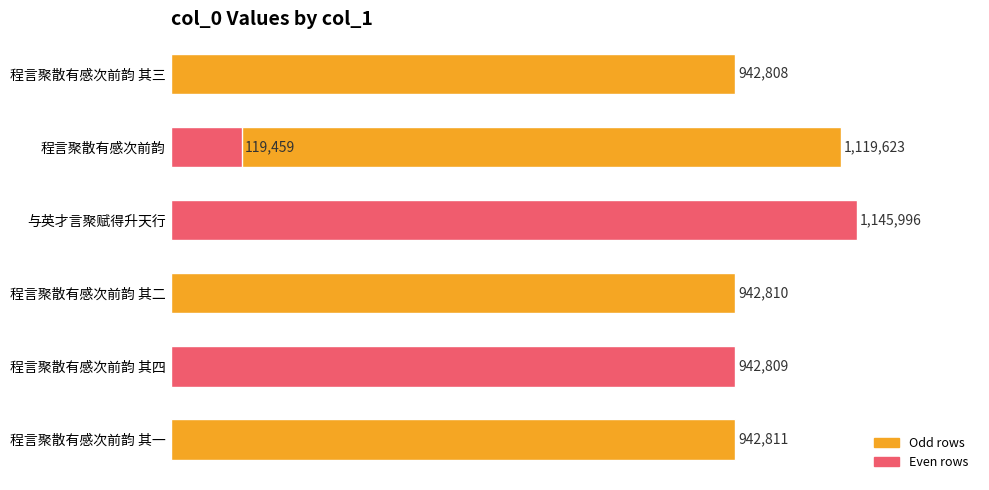

How many data points are less than 942810?

3